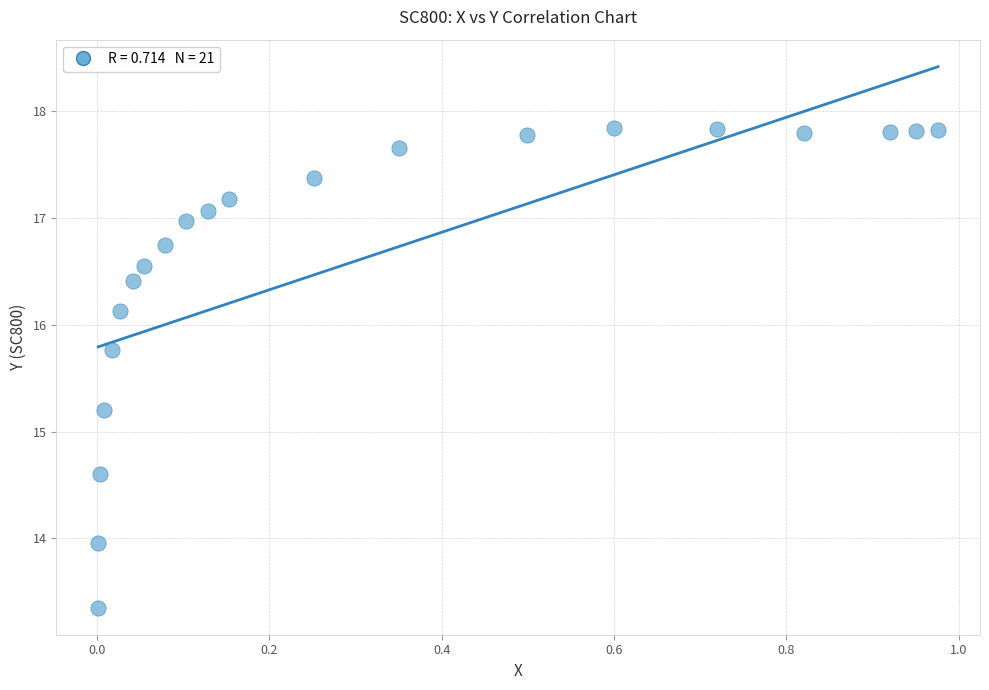

What is the range of X values (max minus min)?

1.0